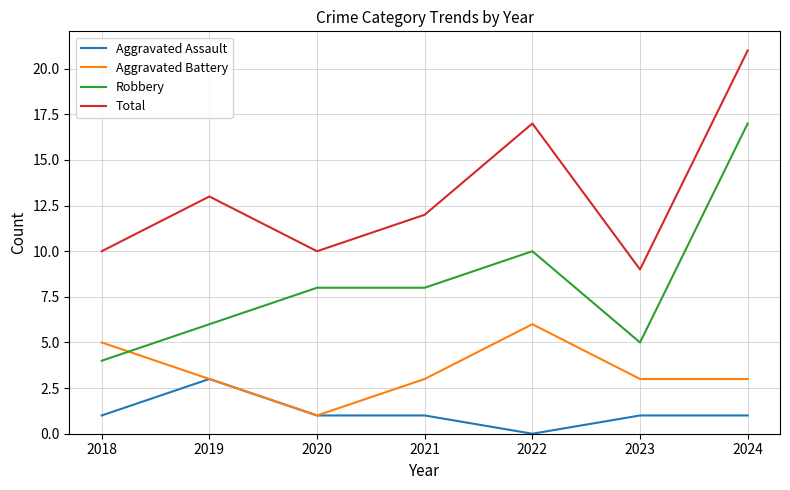

The Aggravated Assault series shows 5 at 2019. True or false?

False